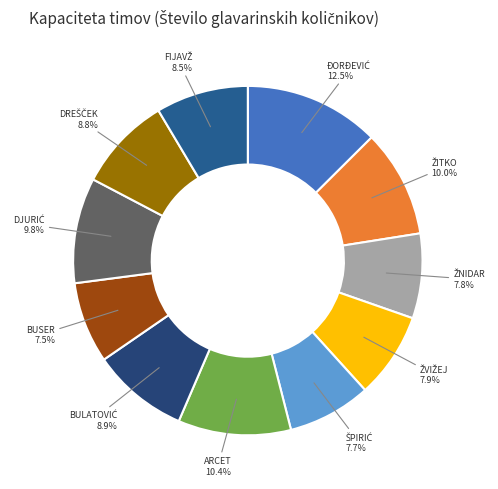

To the nearest percent, what is the average slice percentage?

9%